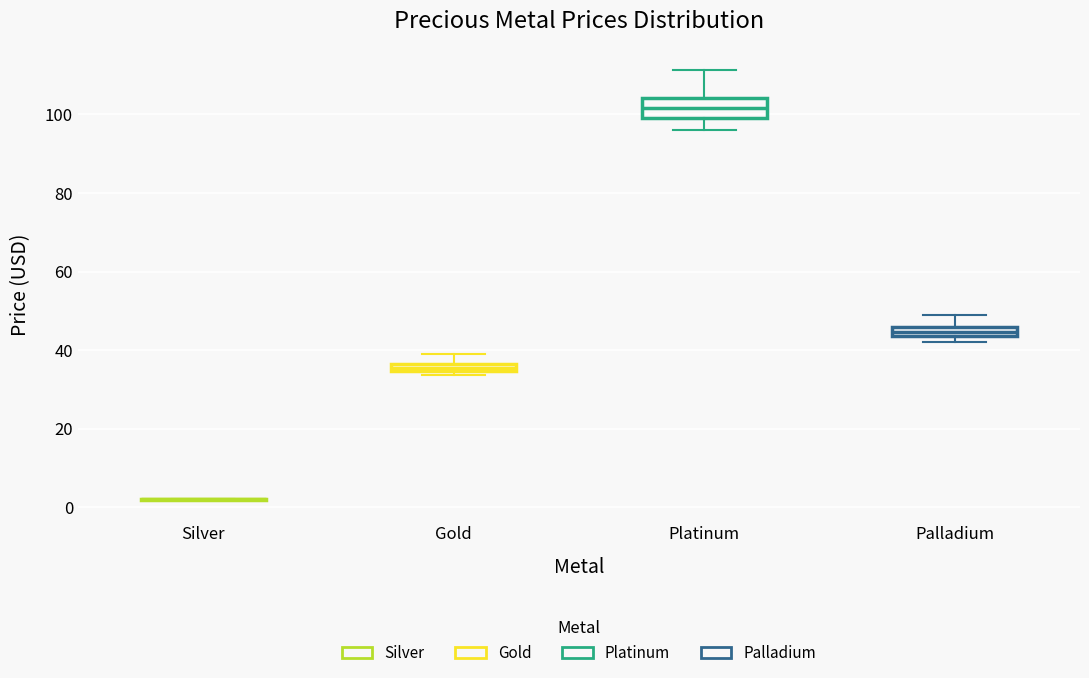

Which box is the tallest, from its lower edge to its upper edge?

Platinum